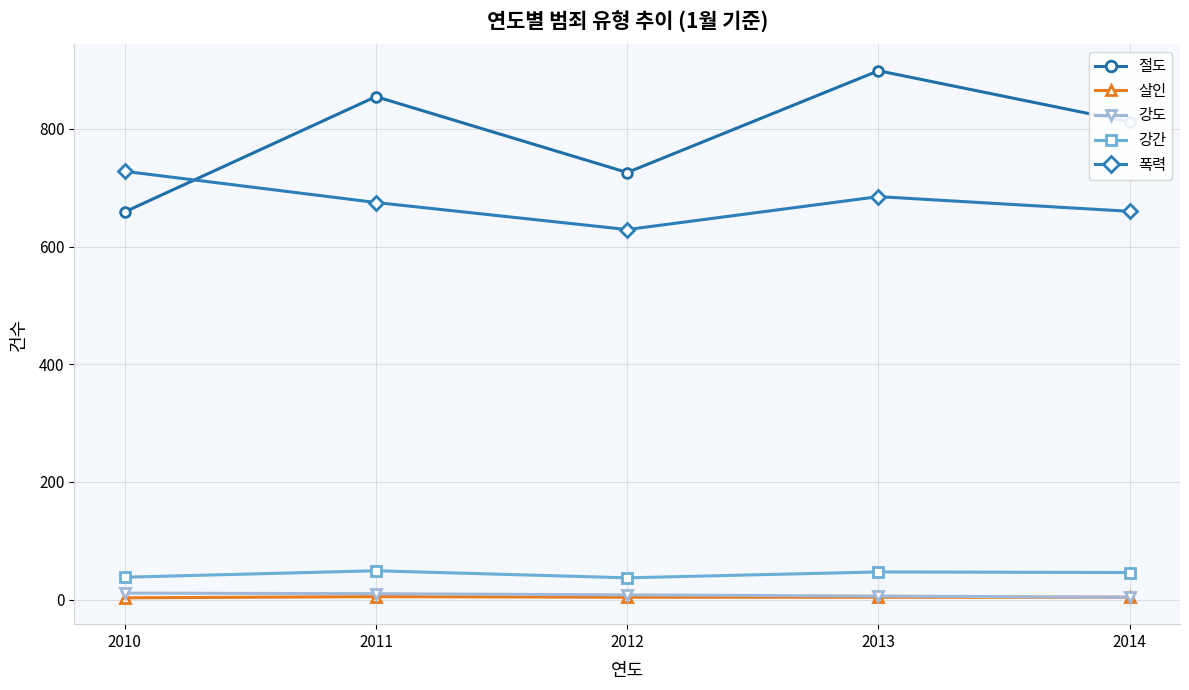

True or false: 폭력 and 강간 intersect in this chart.

False